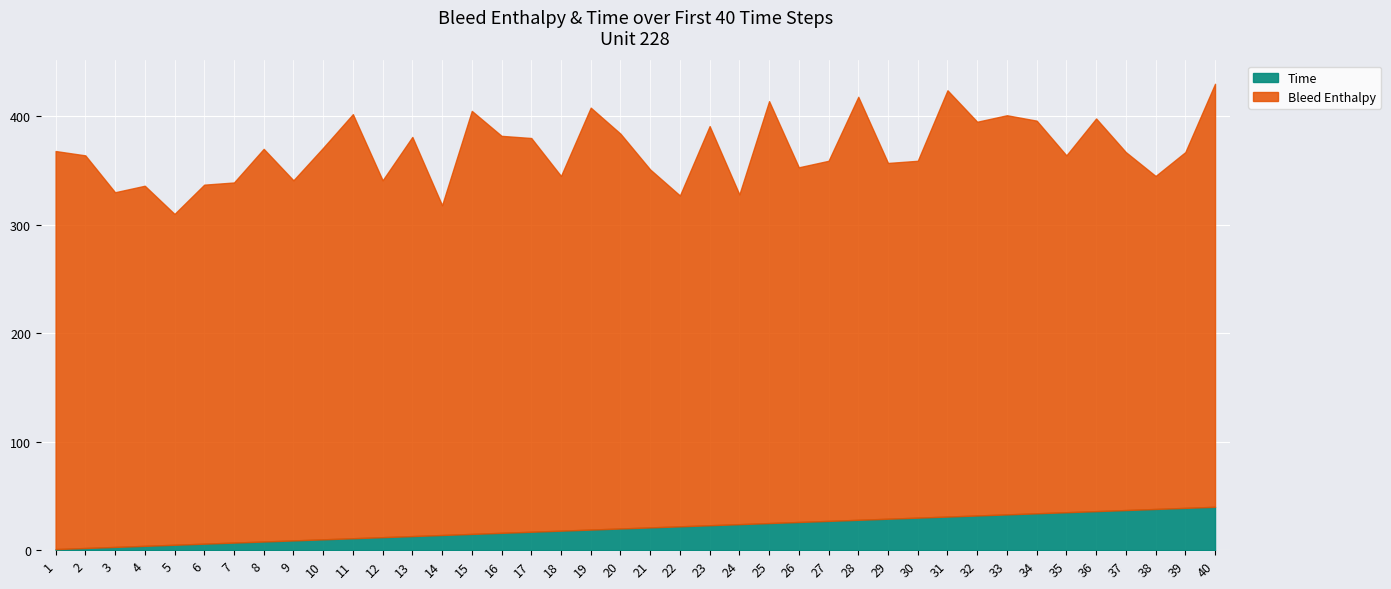

How many values exceed 21?

19